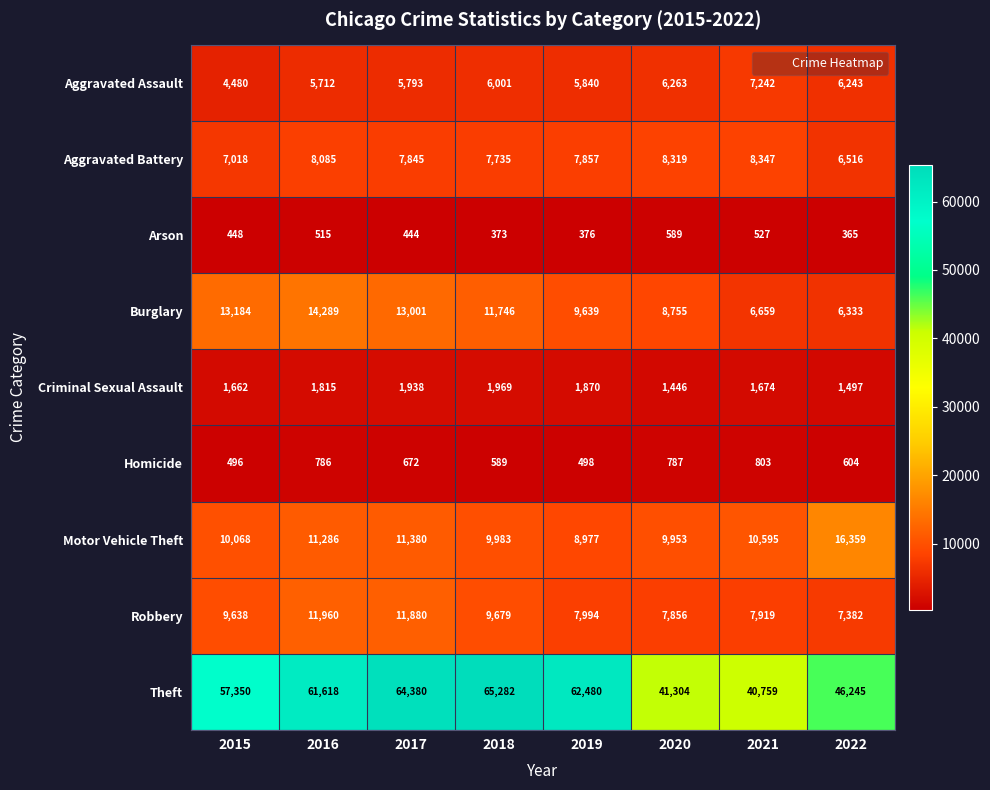

What is the difference between the highest and lowest values at 2022?

45880